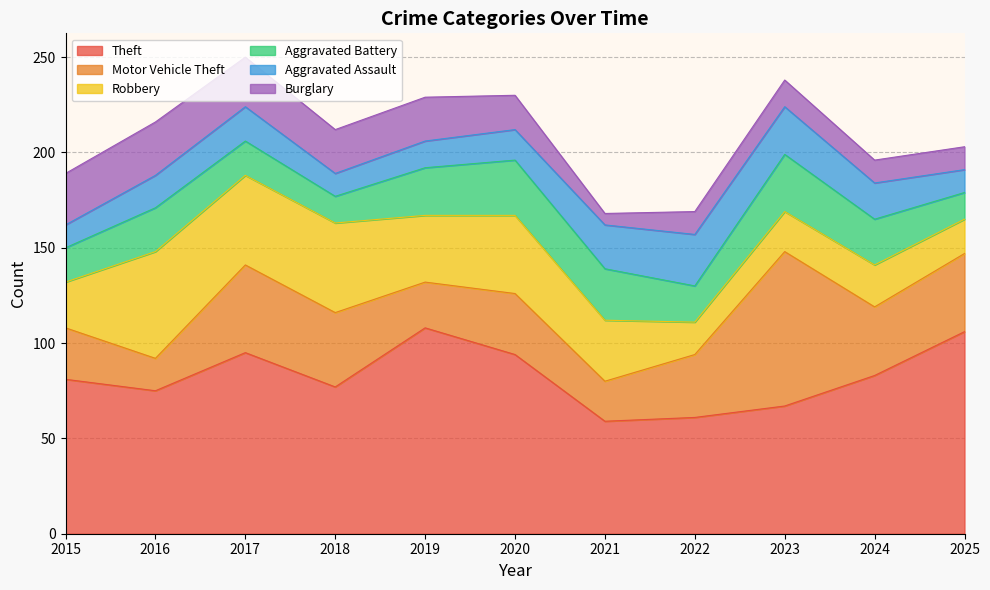

The value of Aggravated Battery at 2020 is 52. True or false?

False